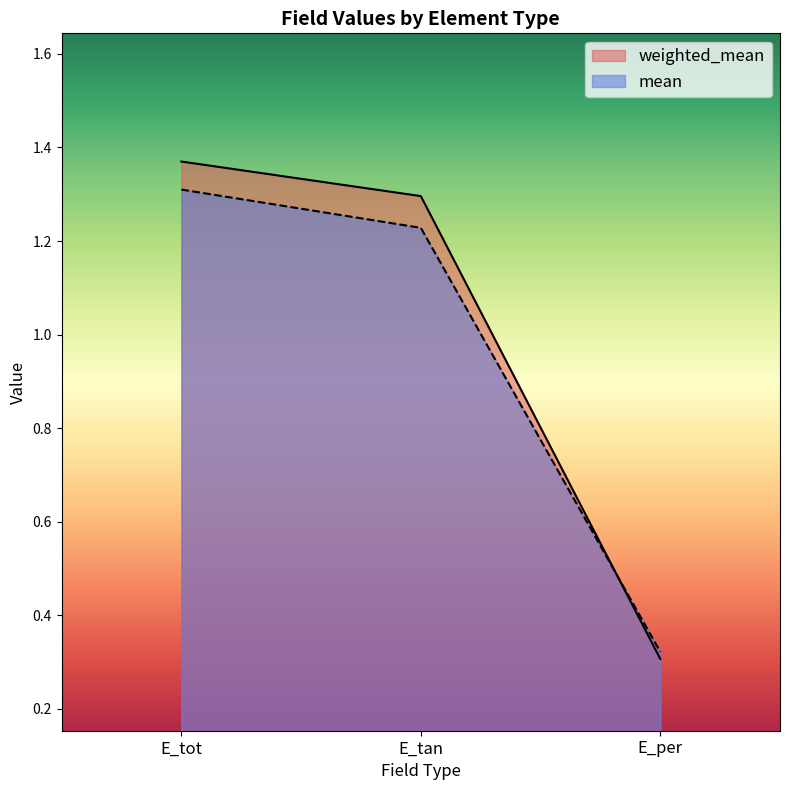

At how many categories does at least one series exceed 0?

3